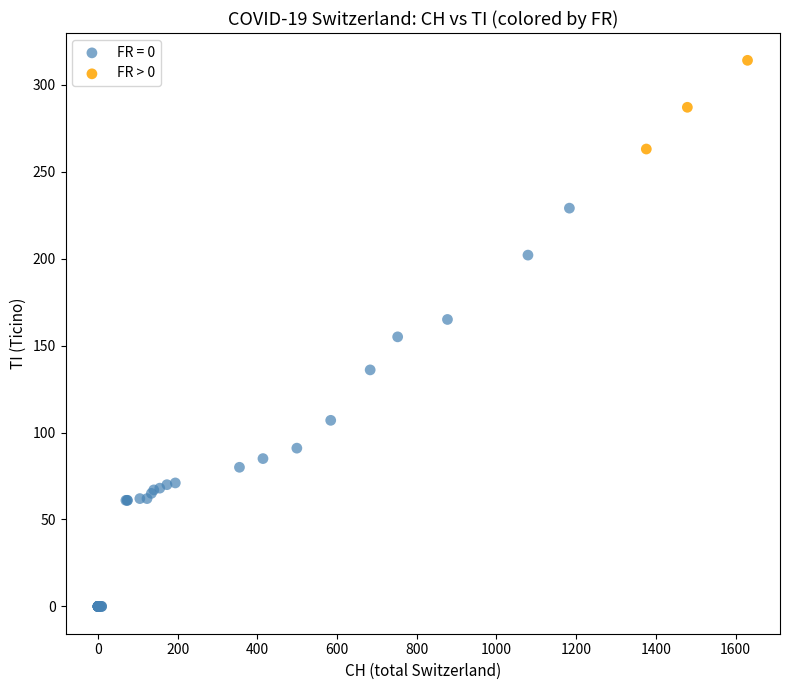

Which series reaches the minimum Y coordinate?

FR = 0